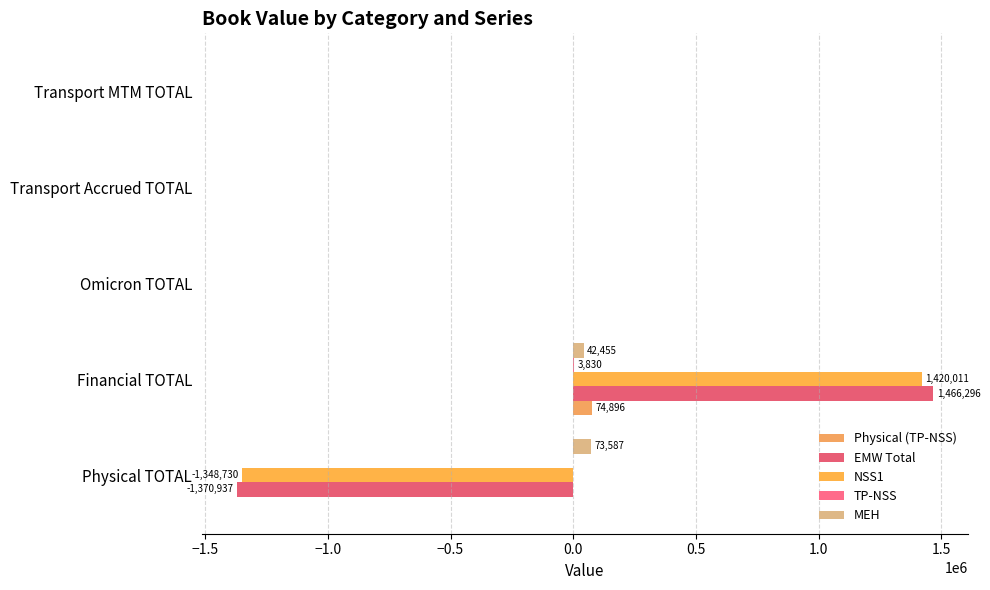

How many distinct data groups are displayed?

5